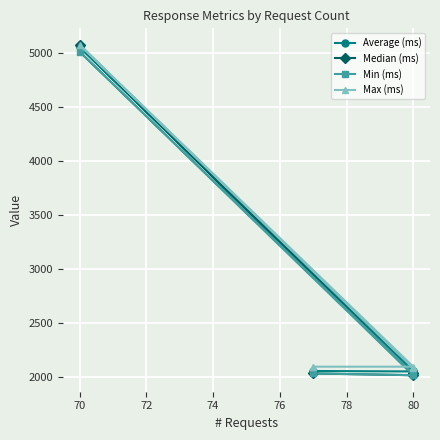

What is the total value across all series at 70?

20233